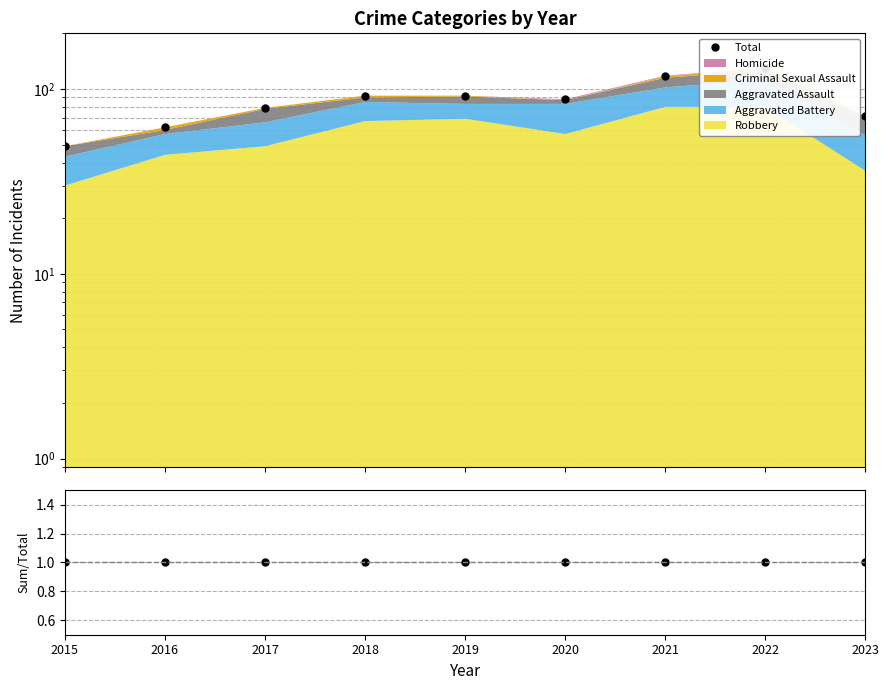

Reading left to right, transcribe all the data shown in this chart.

Total: 2015=49	2016=62	2017=79	2018=92	2019=92	2020=88	2021=118	2022=130	2023=71
Sum/Total: 2015=1	2016=1	2017=1	2018=1	2019=1	2020=1	2021=1	2022=1	2023=1